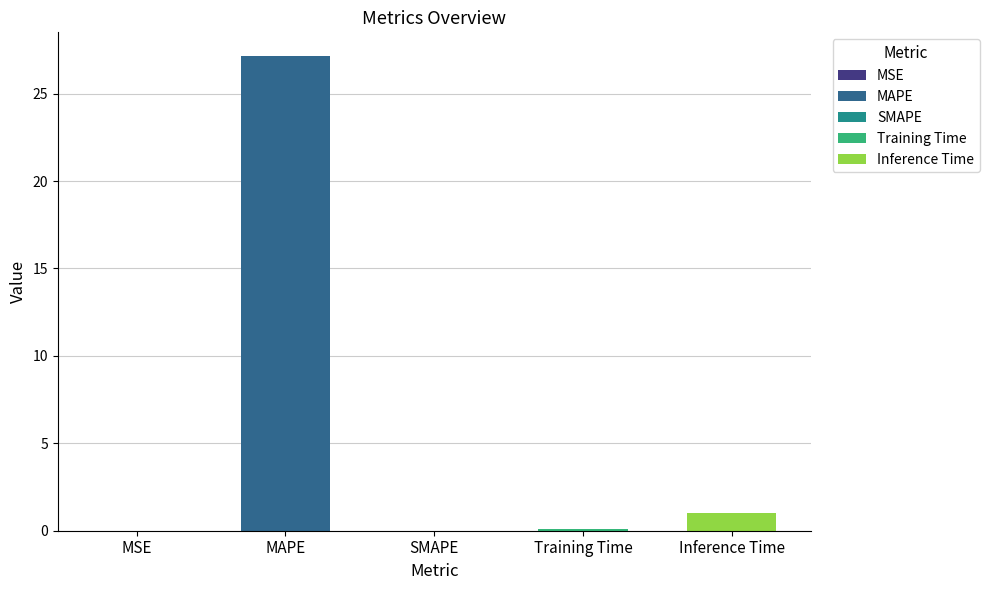

Is it true that the value at MAPE is 27.2?

True